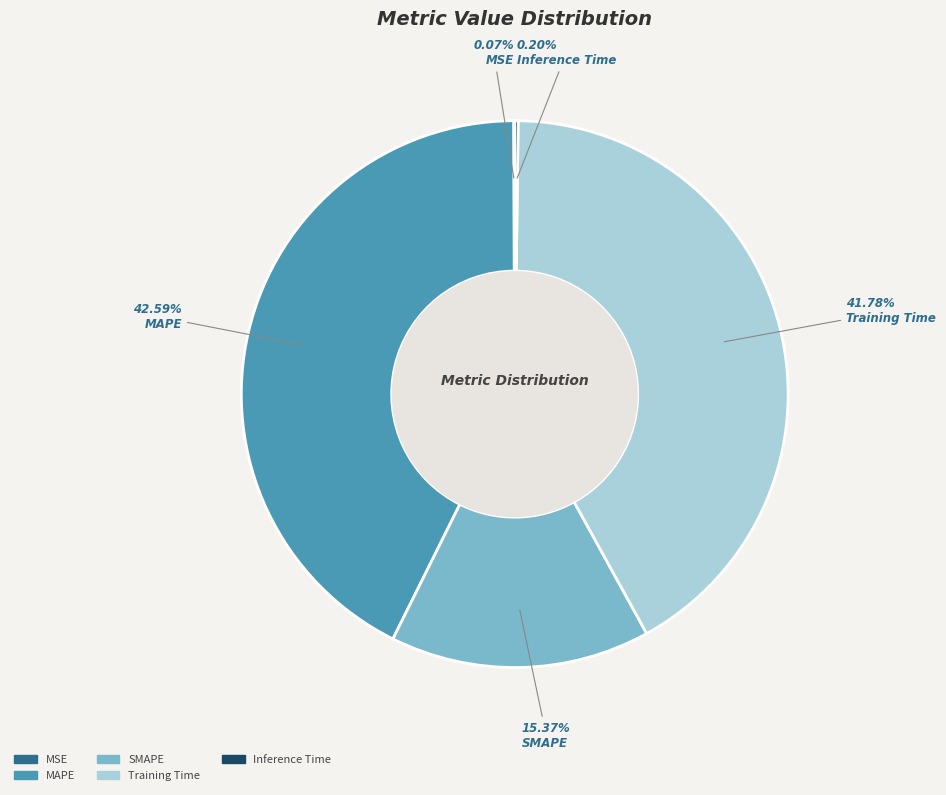

Do Training Time and MAPE together represent more than half of the pie?

Yes